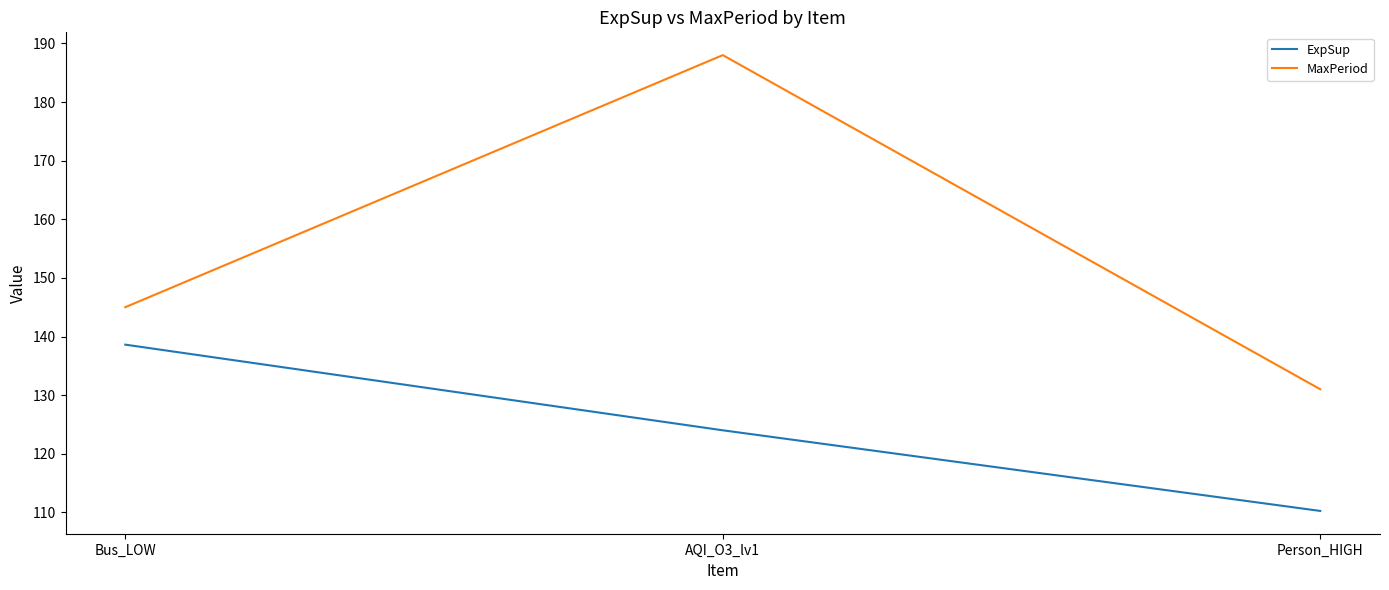

The value of MaxPeriod at AQI_O3_lv1 is 188.0. True or false?

True